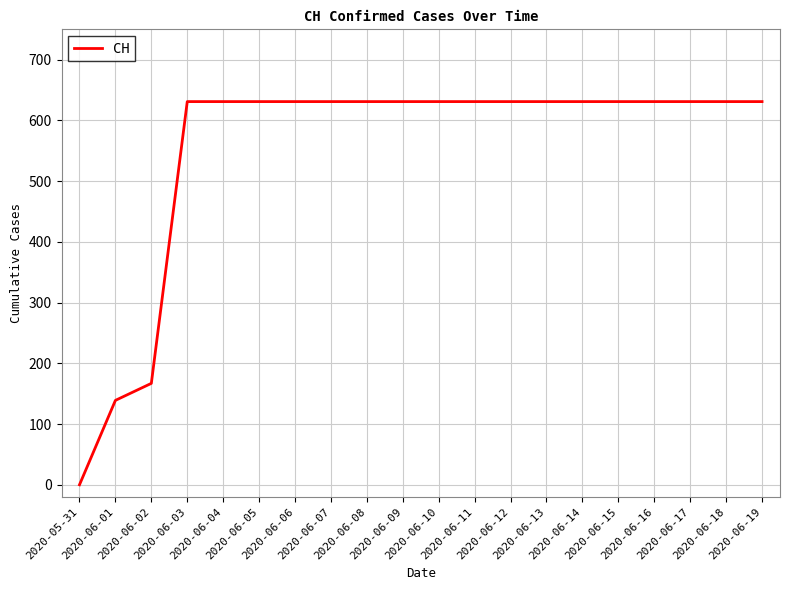

How many lines are shown in the chart?

1